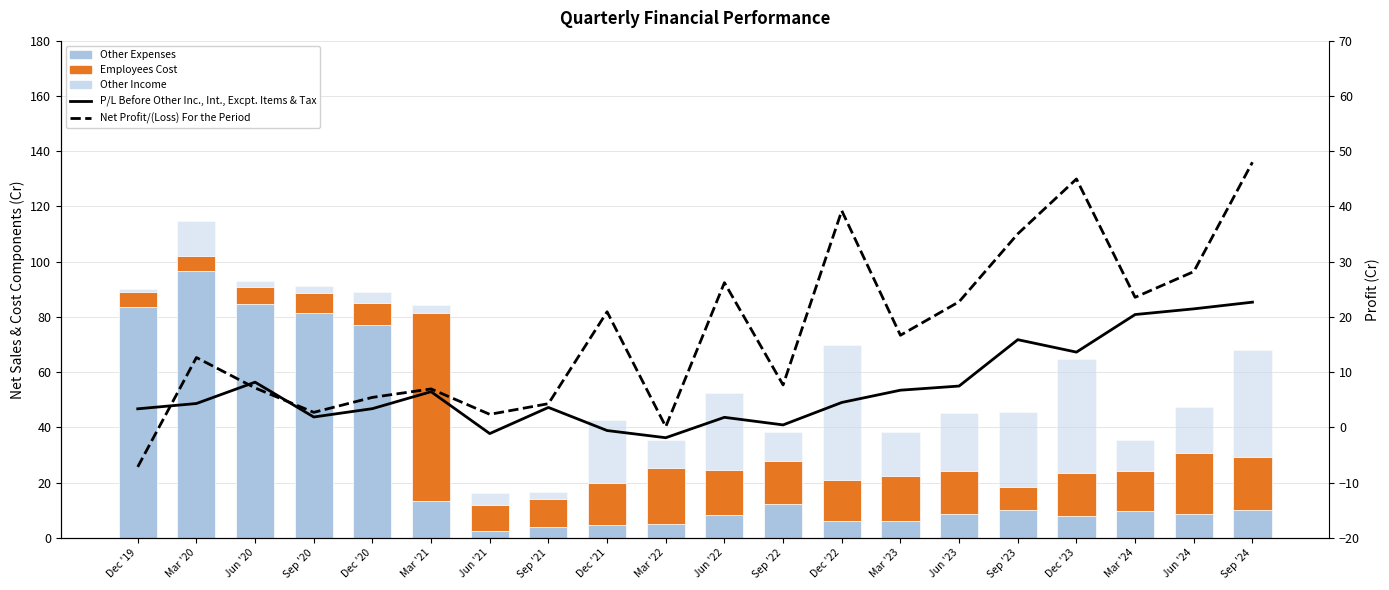

What are all the series names shown in the legend?

Other Expenses, Employees Cost, Other Income, P/L Before Other Inc., Int., Excpt. Items & Tax, Net Profit/(Loss) For the Period